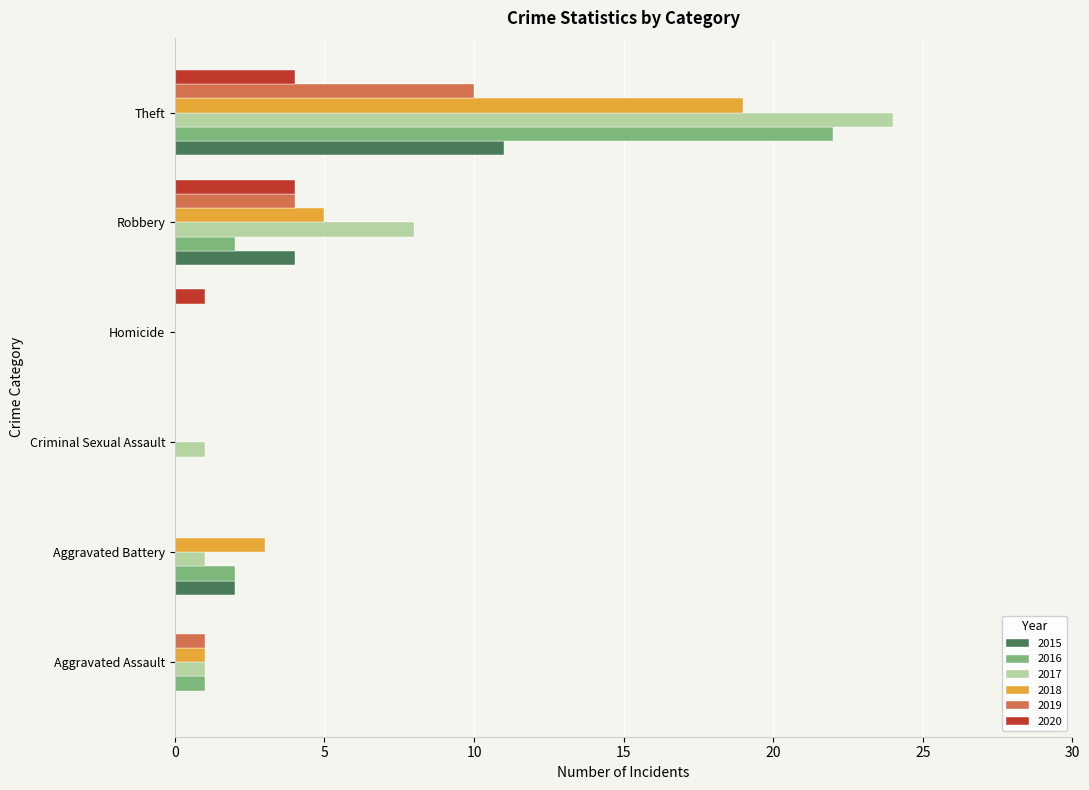

What value does the 2020 series have at Theft?

4